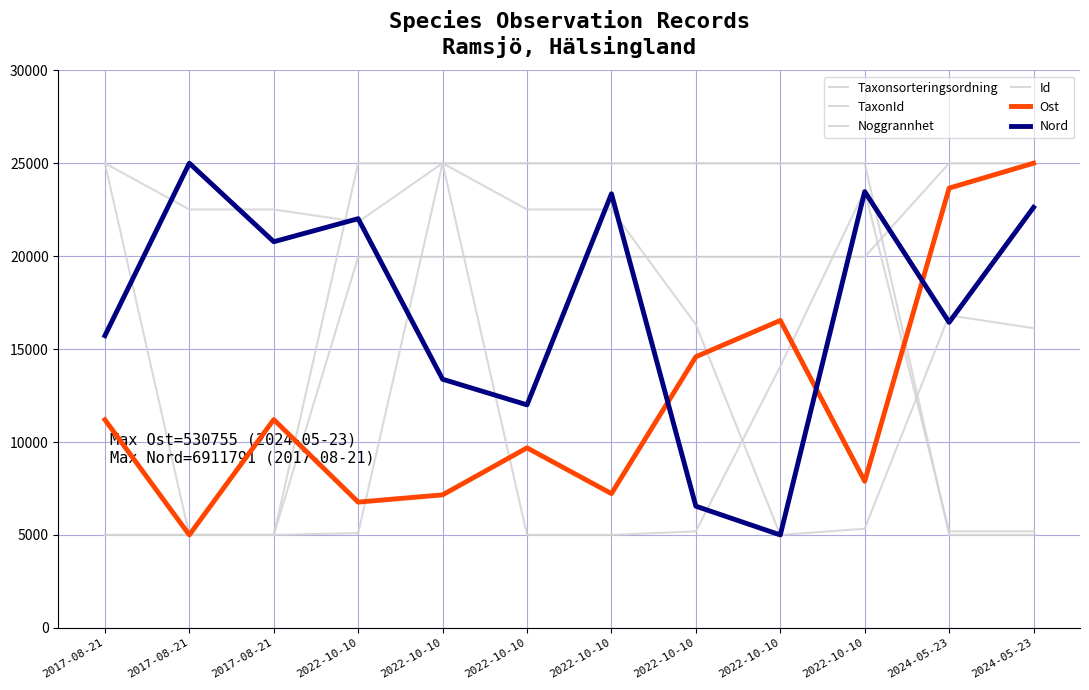

Reading left to right, list all the values displayed in this chart.

Taxonsorteringsordning: 25000.0	22509.4	22509.4	21837.8	25000.0	22509.4	22509.4	16316.9	5000.0	5335.1	16814.1	16123.9
TaxonId: 25000.0	5000.0	5000.0	5099.4	25000.0	5000.0	5000.0	5192.7	14068.4	23534.7	5192.3	5191.2
Noggrannhet: 5000.0	5000.0	5000.0	25000.0	25000.0	25000.0	25000.0	25000.0	25000.0	25000.0	5000.0	5000.0
Id: 5000.0	5000.0	5000.0	19957.8	19957.9	19957.9	19957.9	19957.9	19957.9	19957.9	25000.0	25000.0
Ost: 11197.3	5000.0	11206.7	6766.0	7156.3	9685.0	7223.1	14586.2	16540.1	7888.4	23659.8	25000.0
Nord: 15720.5	25000.0	20775.6	22016.0	13377.4	11998.3	23355.6	6546.4	5000.0	23473.5	16437.1	22622.8